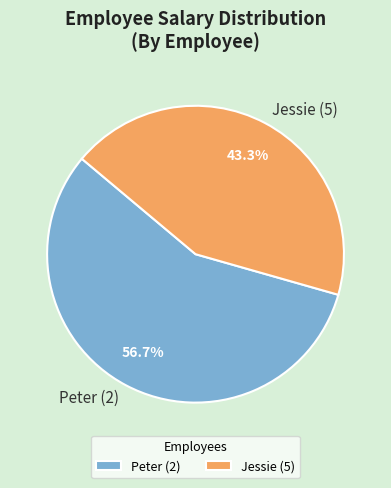

Do Jessie (5) and Peter (2) together represent more than half of the pie?

Yes